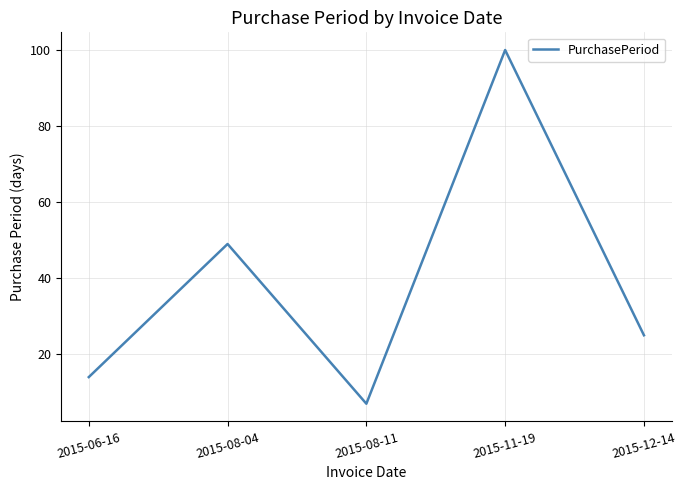

Rank the categories by value from highest to lowest.

2015-11-19, 2015-08-04, 2015-12-14, 2015-06-16, 2015-08-11